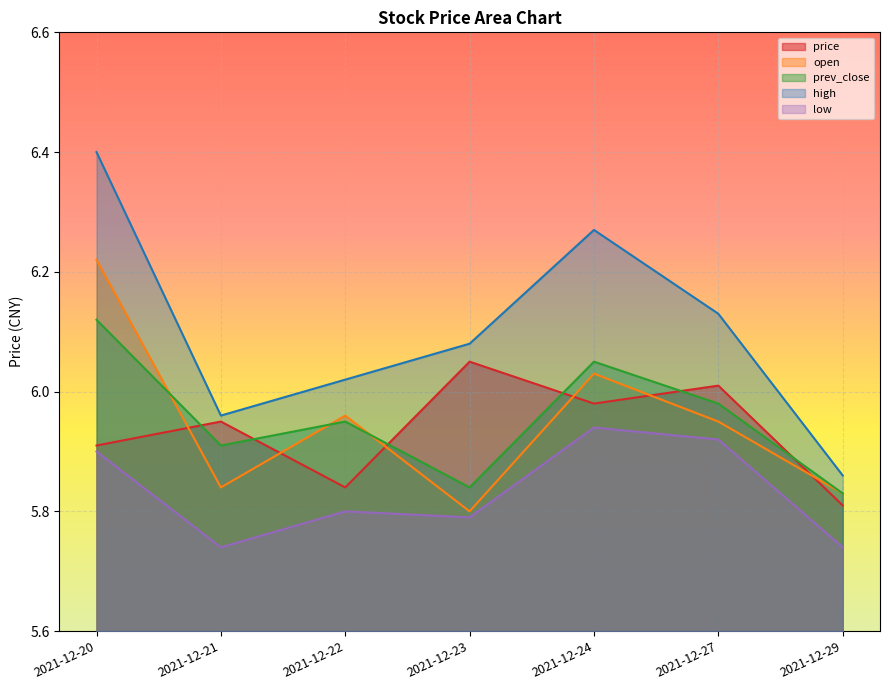

Count the low values in the range 5 to 6.

7